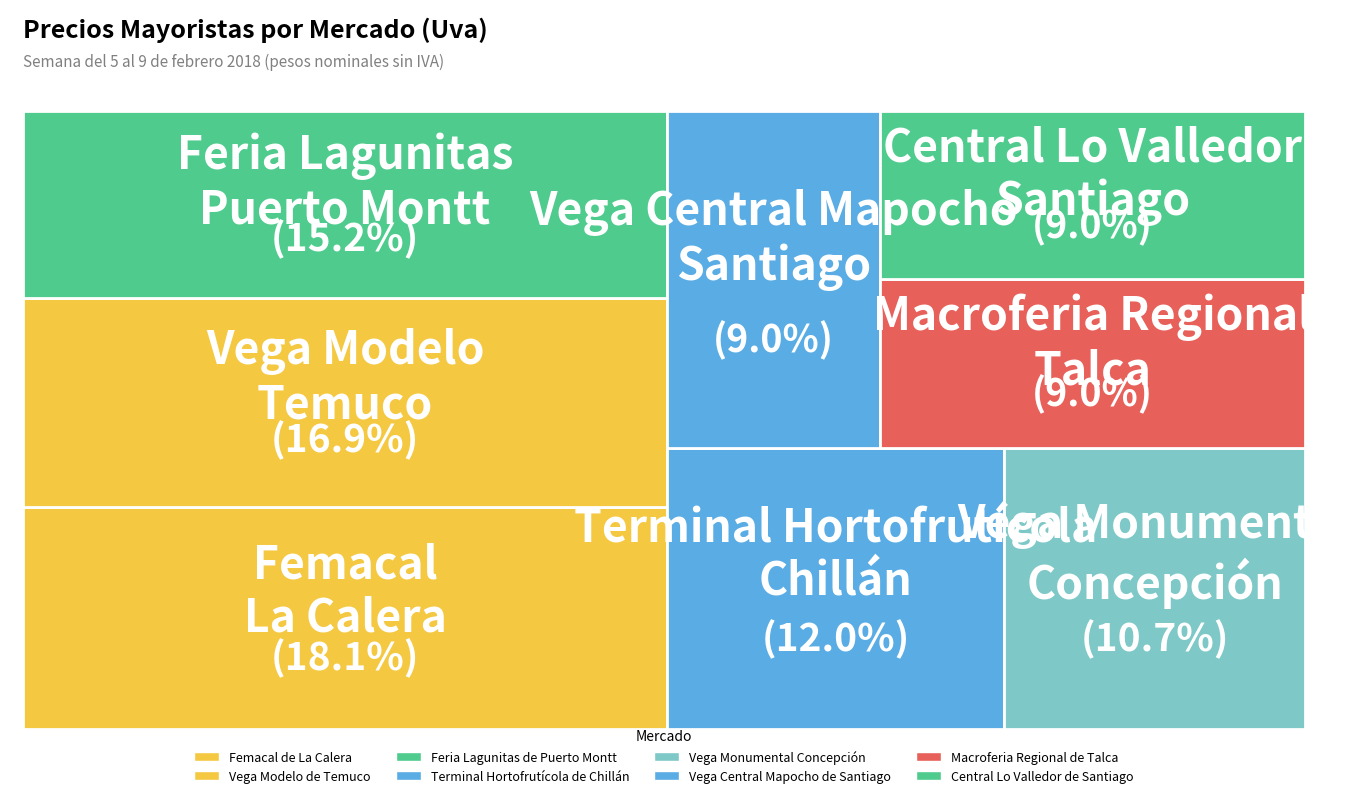

Which slice is the largest?

Femacal de La Calera